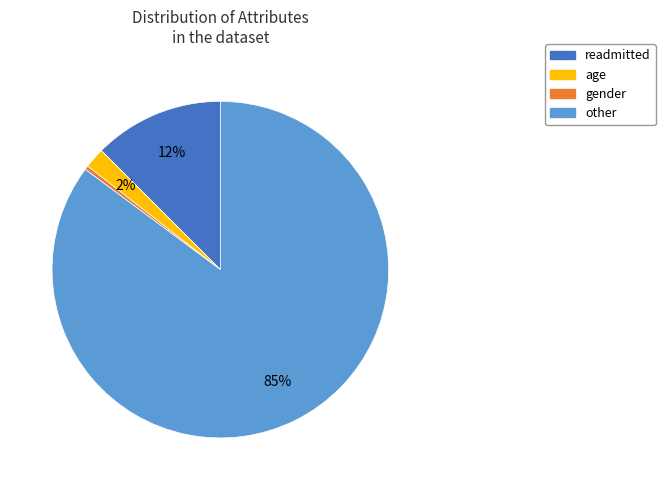

Count the number of slices in the pie.

4